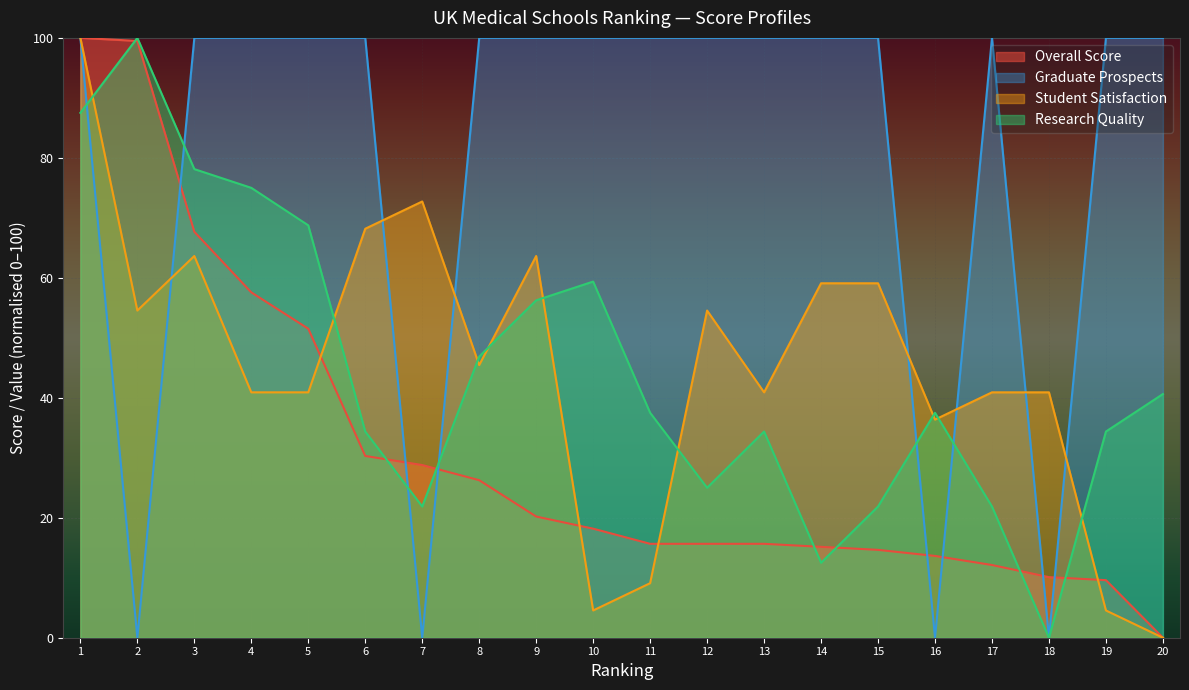

At which label does Student Satisfaction first exceed 45?

1